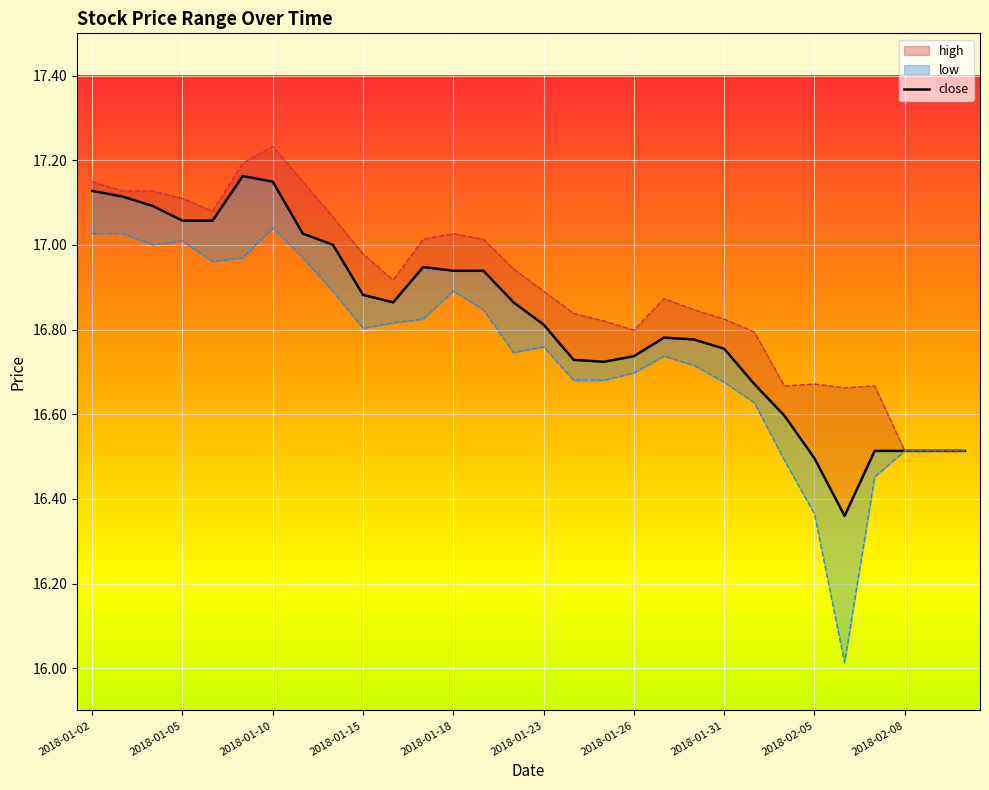

How many points are higher than both their immediate neighbors (excluding endpoints)?

3